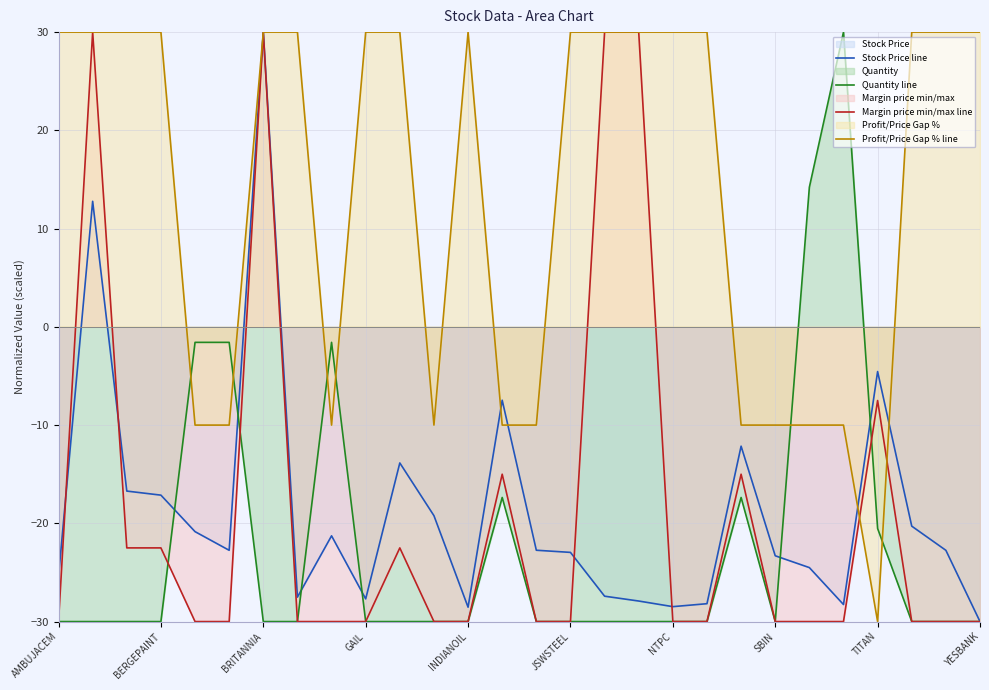

True or false: Quantity line and Profit/Price Gap % line intersect in this chart.

True